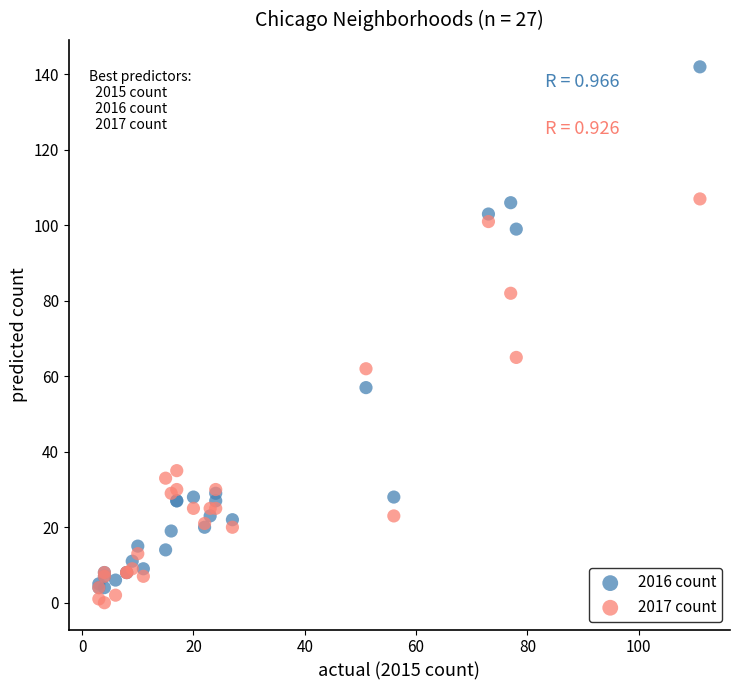

Which series reaches the minimum Y coordinate?

2017 count